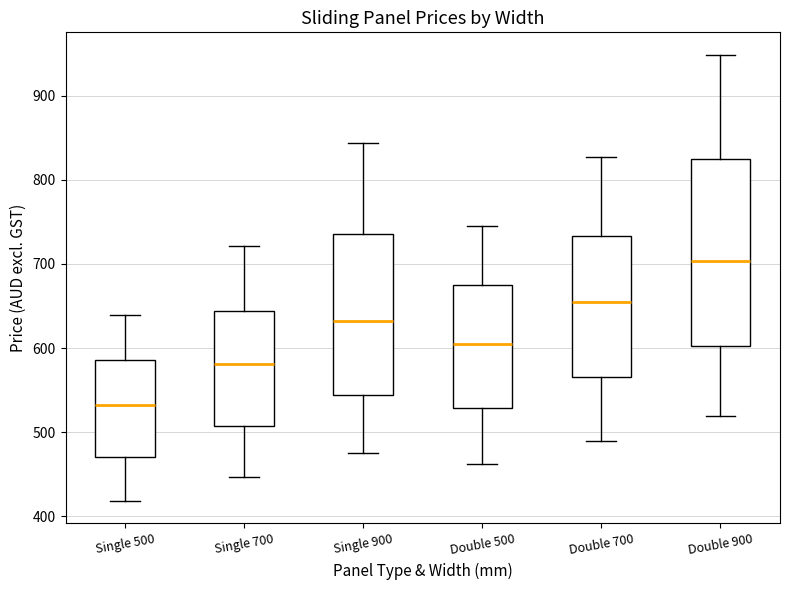

Which box has the lowest median line?

Single 500